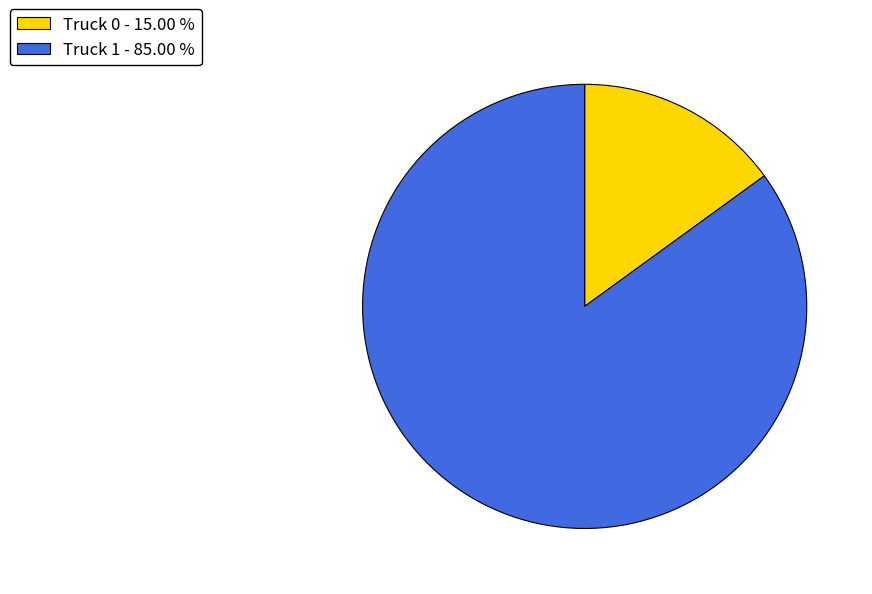

How many slices are in this pie chart?

2